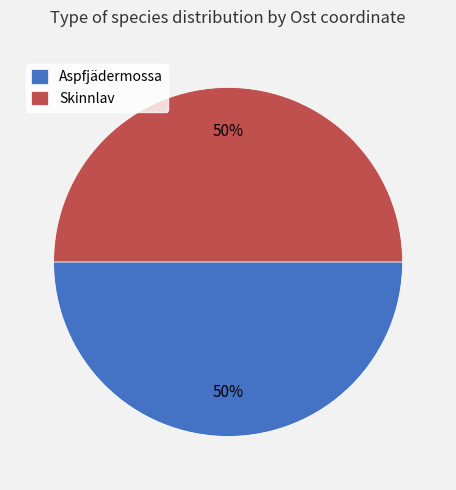

Is the sum of Skinnlav and Aspfjädermossa greater than half?

Yes